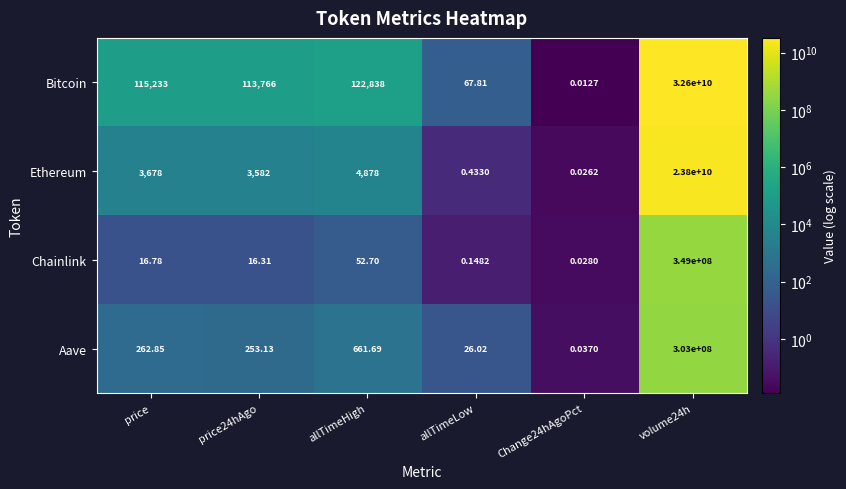

At which category does the chart reach its minimum across all series?

Change24hAgoPct